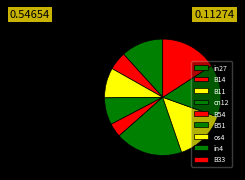

Which category has the biggest portion of the pie?

B51